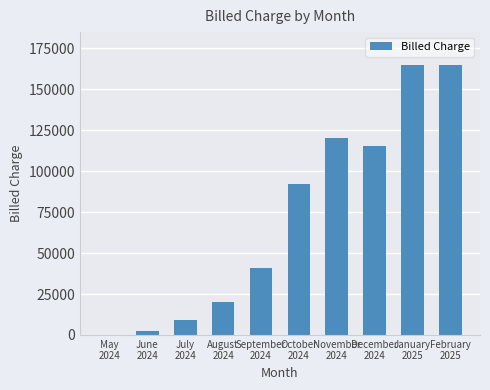

What is the average value?

72950.8